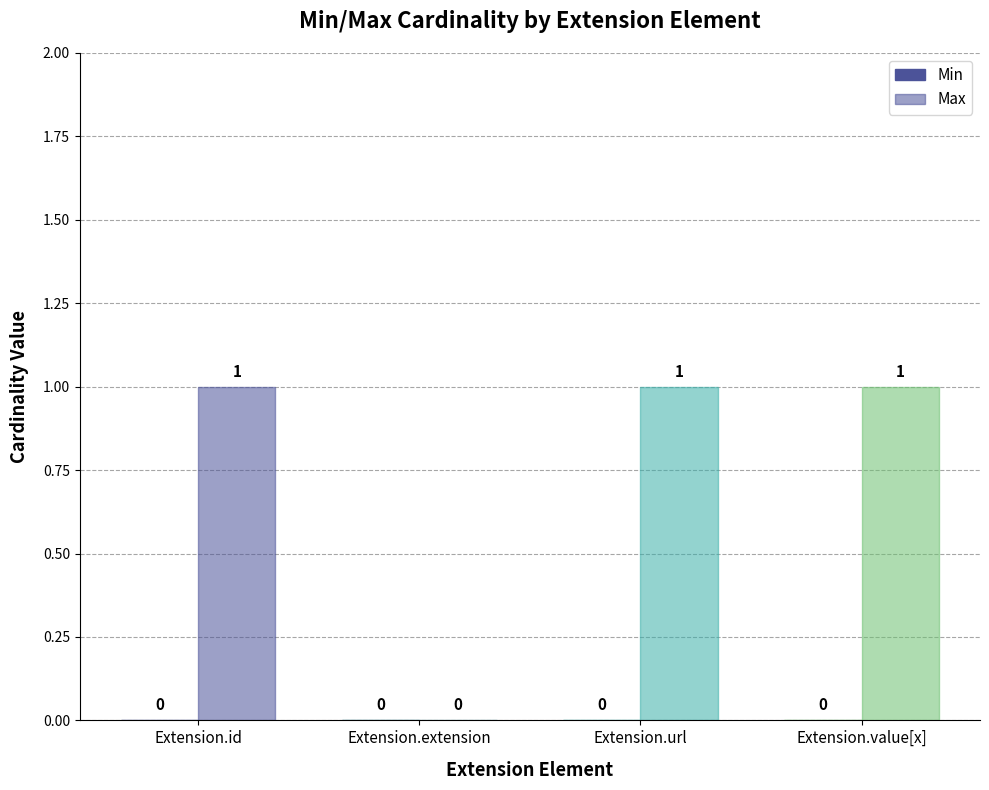

How many categories are shown in the chart?

4